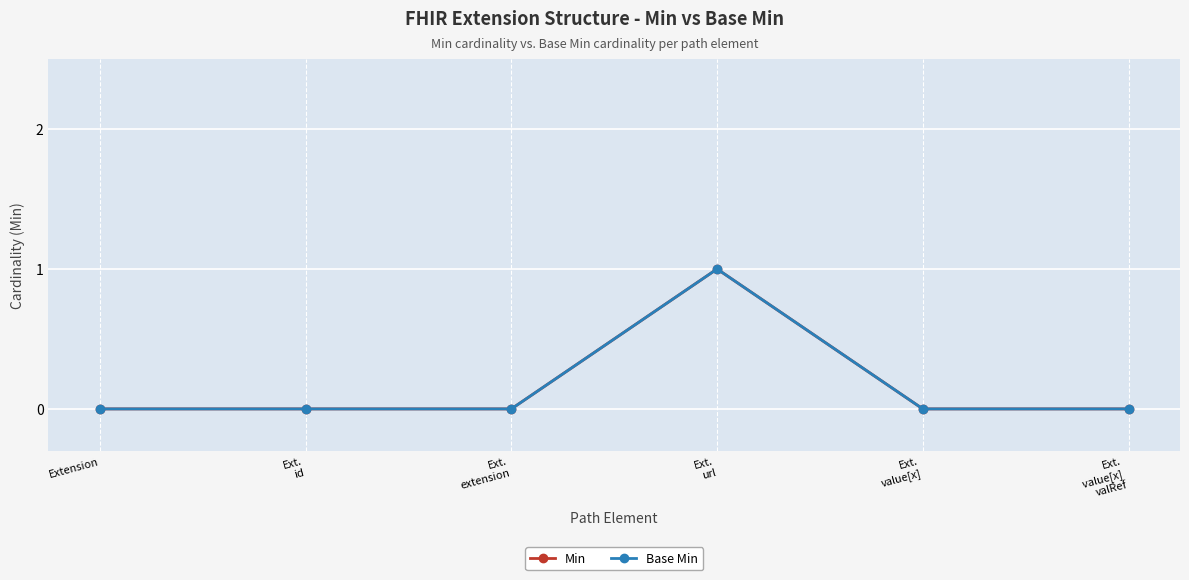

The Min series shows 0 at Extension. True or false?

False